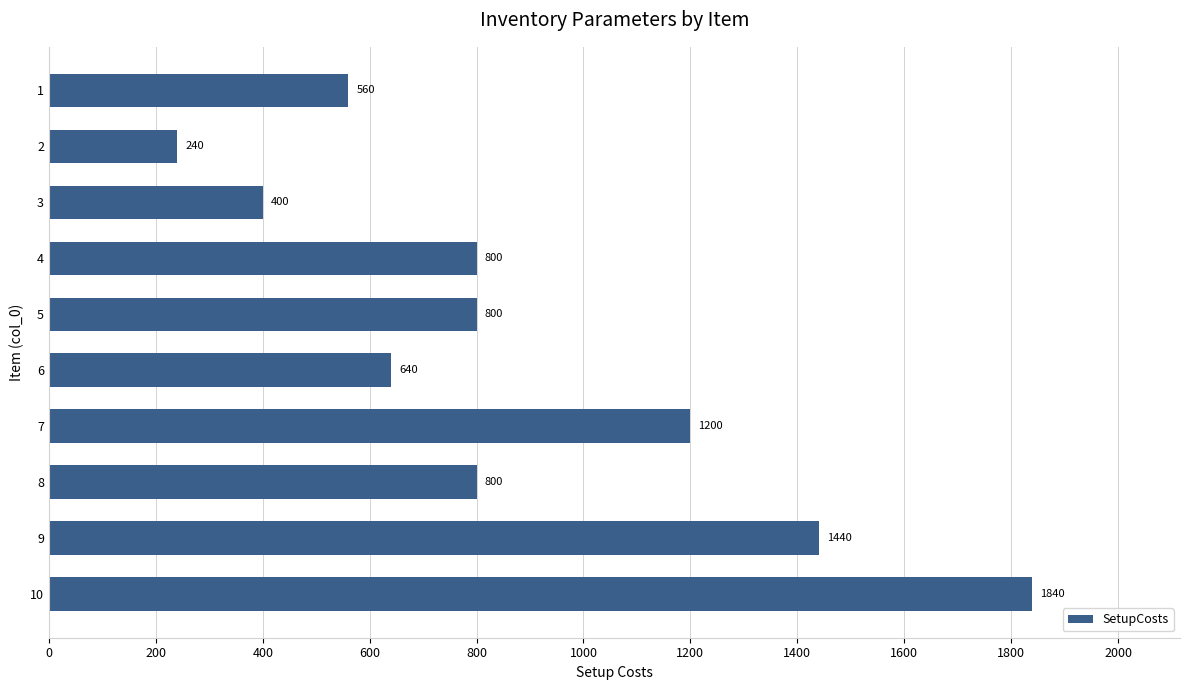

Reading top to bottom, list all the values displayed in this chart.

1=560	2=240	3=400	4=800	5=800	6=640	7=1200	8=800	9=1440	10=1840